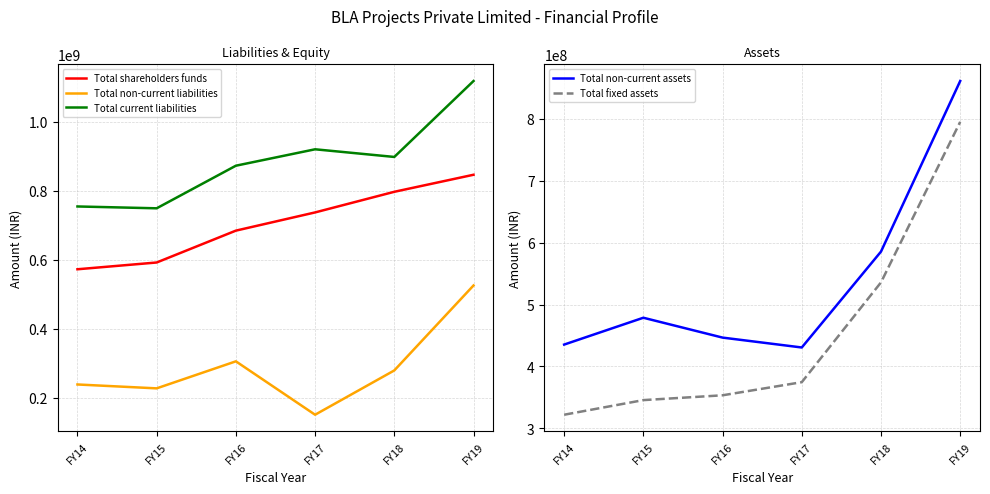

What is the value of the Total non-current liabilities point at the 2nd from the left?

226778136.0